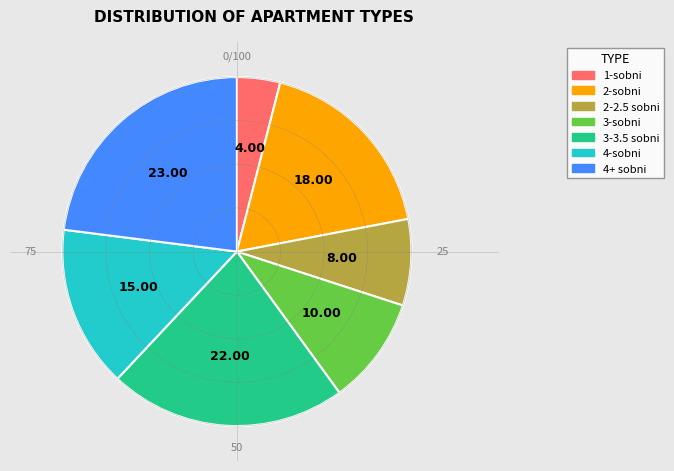

Approximately how many times larger is the value at 2-sobni compared to 4-sobni?

1.2